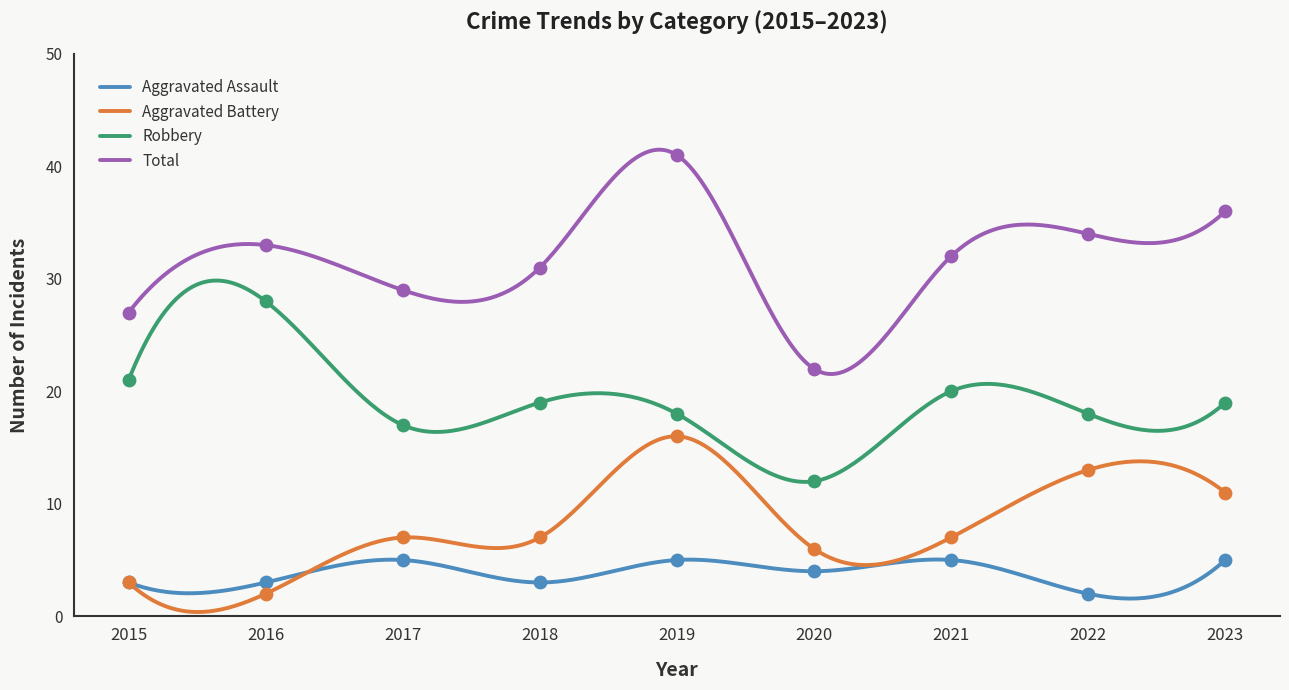

Which series contains the lowest Y value?

Aggravated Assault